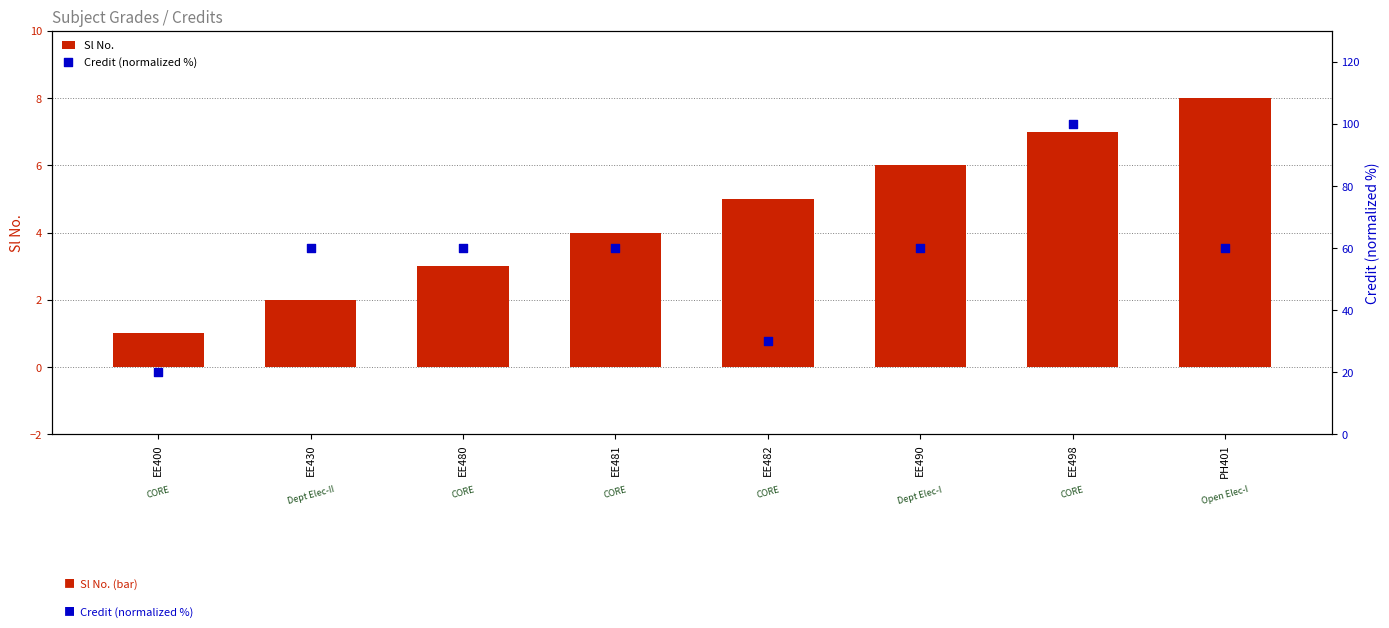

At which category is the sum across all series the highest?

EE498